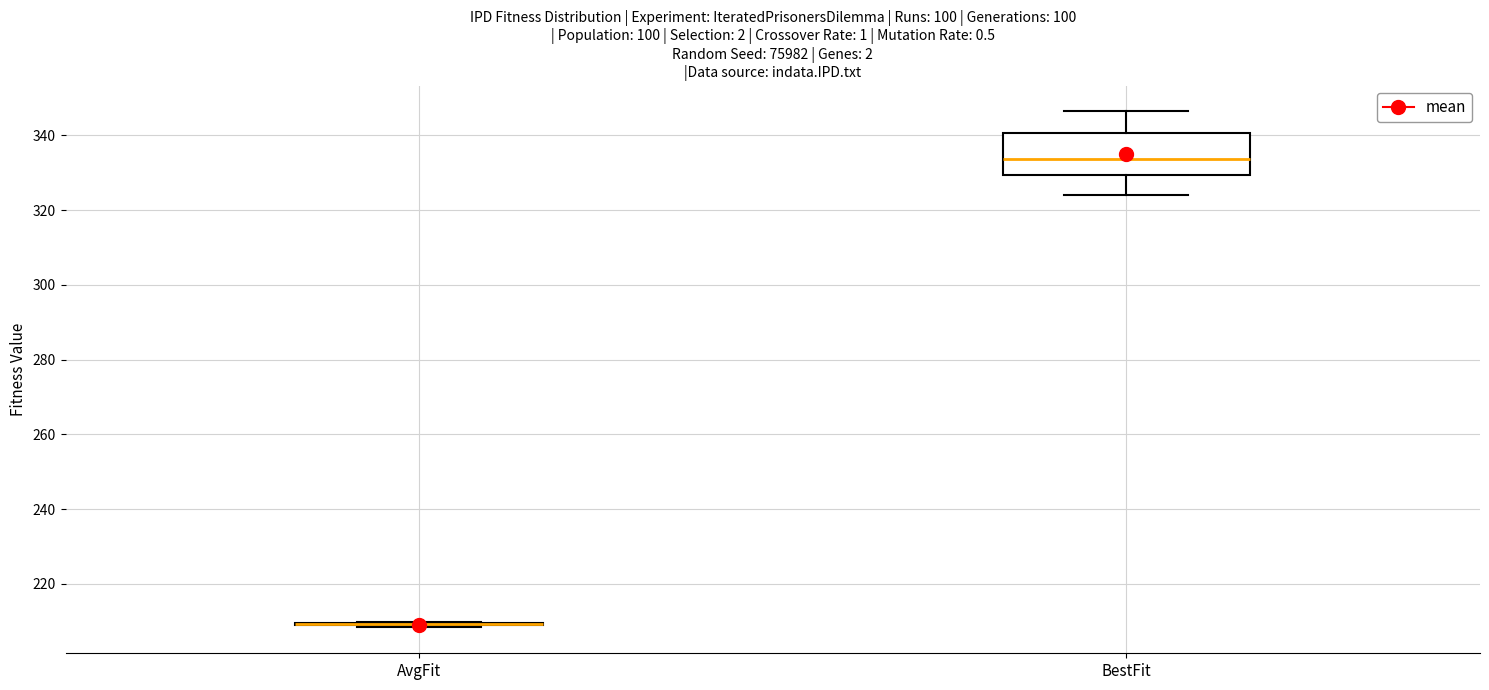

Reading left to right, read every box against the y-axis: the position of its median line, the range the box covers, and the ends of its whiskers. The values are not printed on the chart, so give them approximately, as read against the axis.

AvgFit: box collapsed to a line at 210, whiskers 208 to 210
BestFit: median 334, box 330 to 340, whiskers 324 to 346